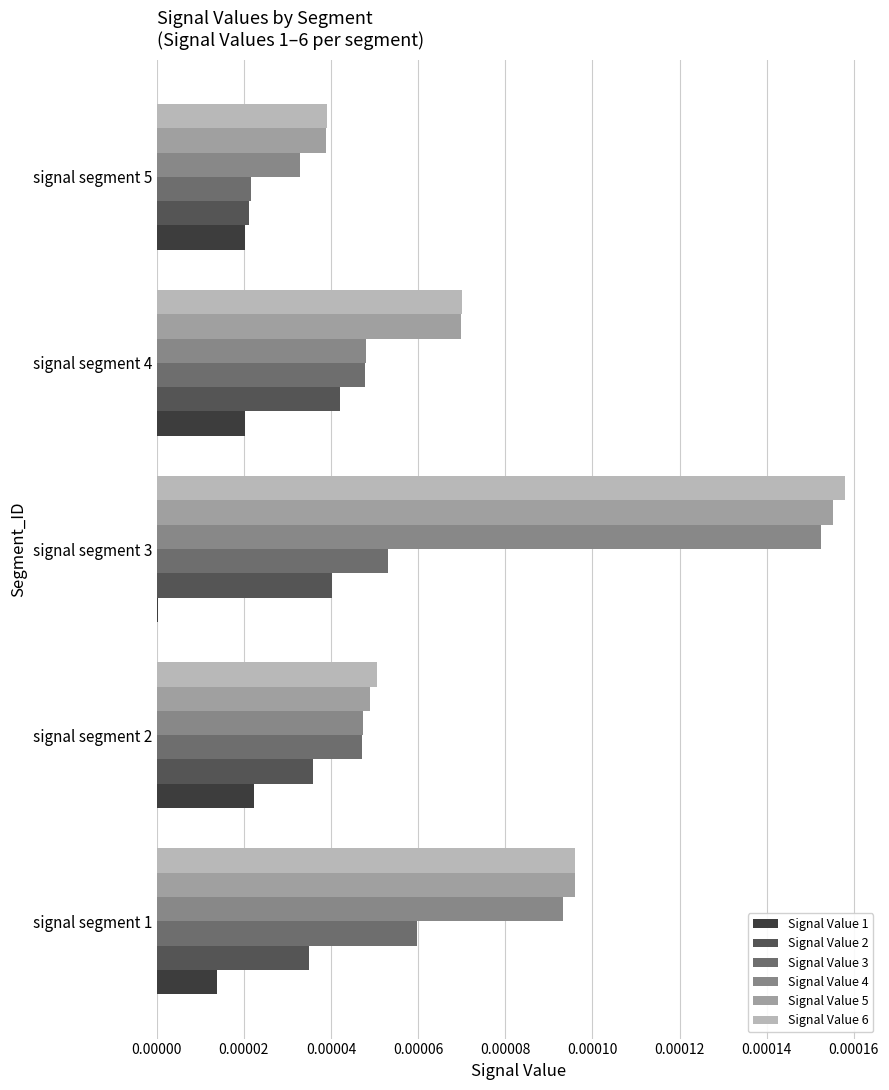

True or false: Signal Value 5 has a value of 0.0 at signal segment 5.

True